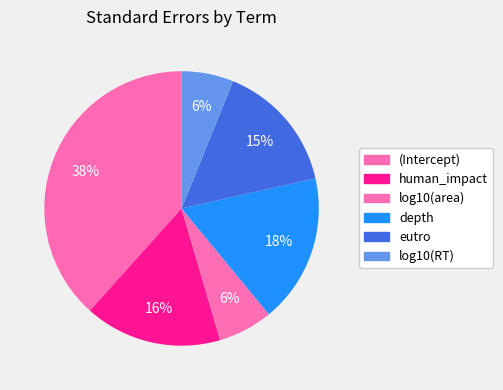

Between log10(area) and (Intercept), which is larger?

(Intercept)